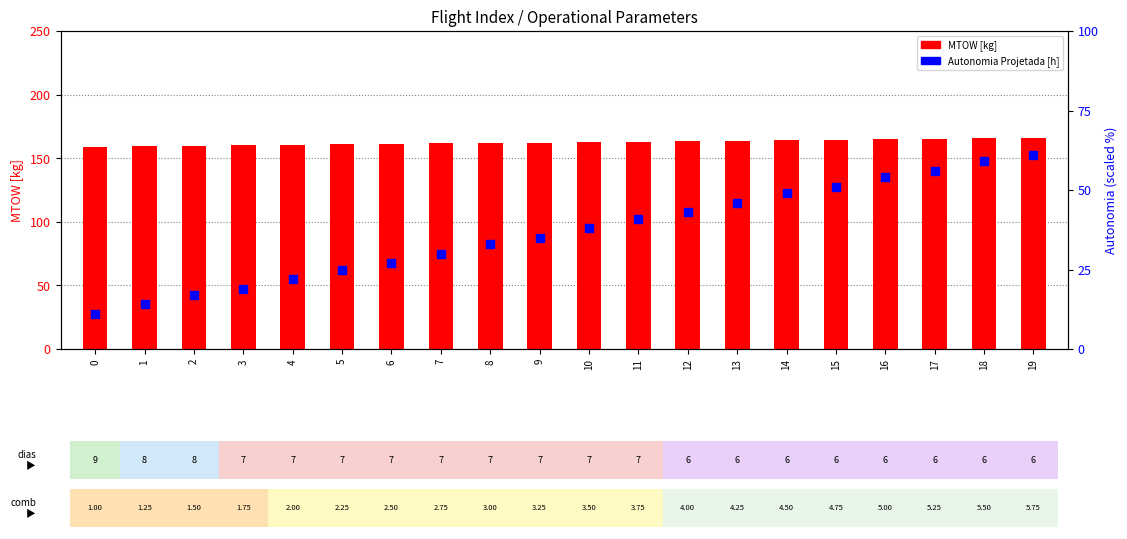

Which series contains the highest Y value?

MTOW [kg]